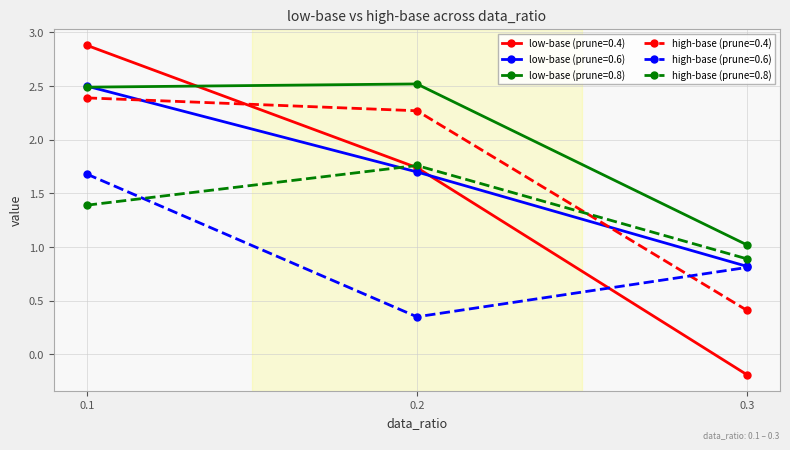

What is the difference between the maximum and second lowest values in the high-base (prune=0.6) series?

0.9